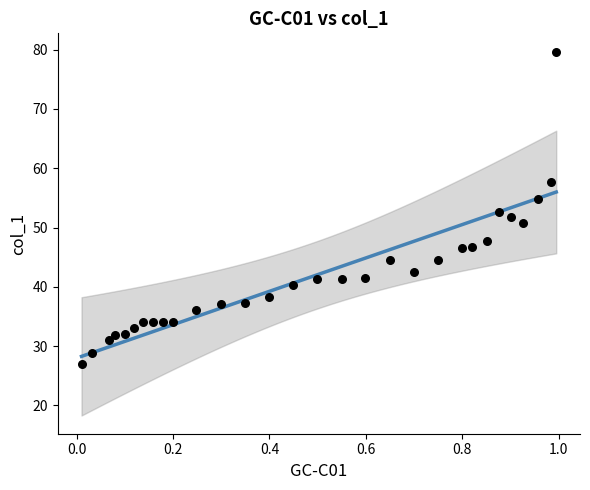

What is the range of X values (max minus min)?

1.0